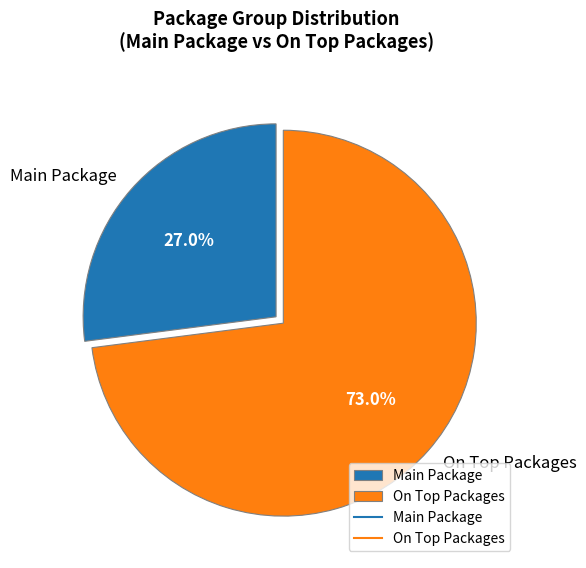

Which category has the smallest portion of the pie?

Main Package